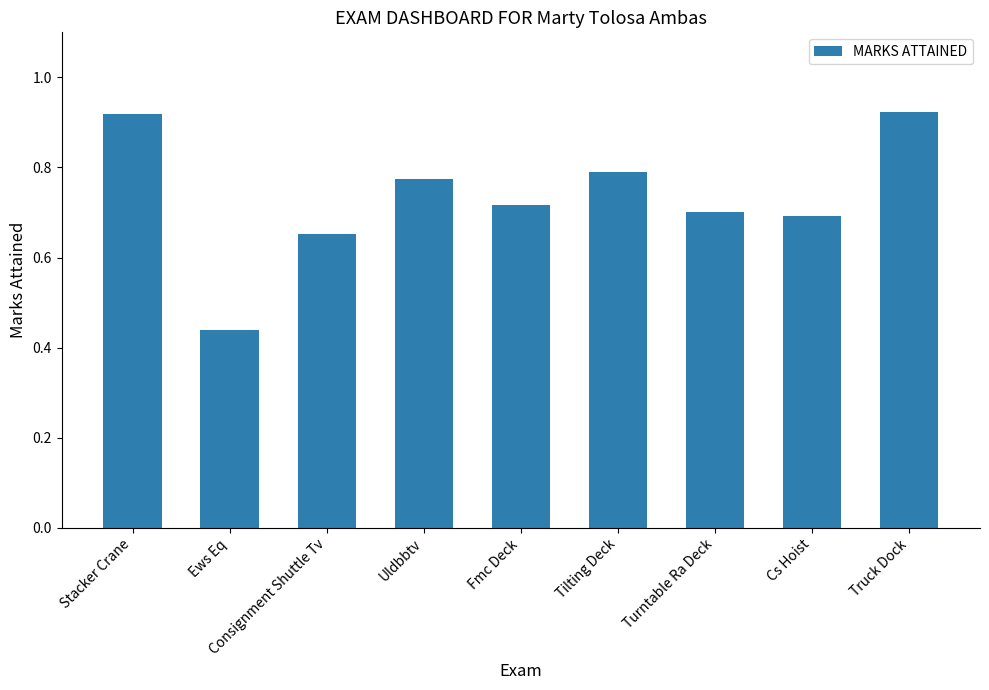

The value at Uldbbtv is 0.8. True or false?

True